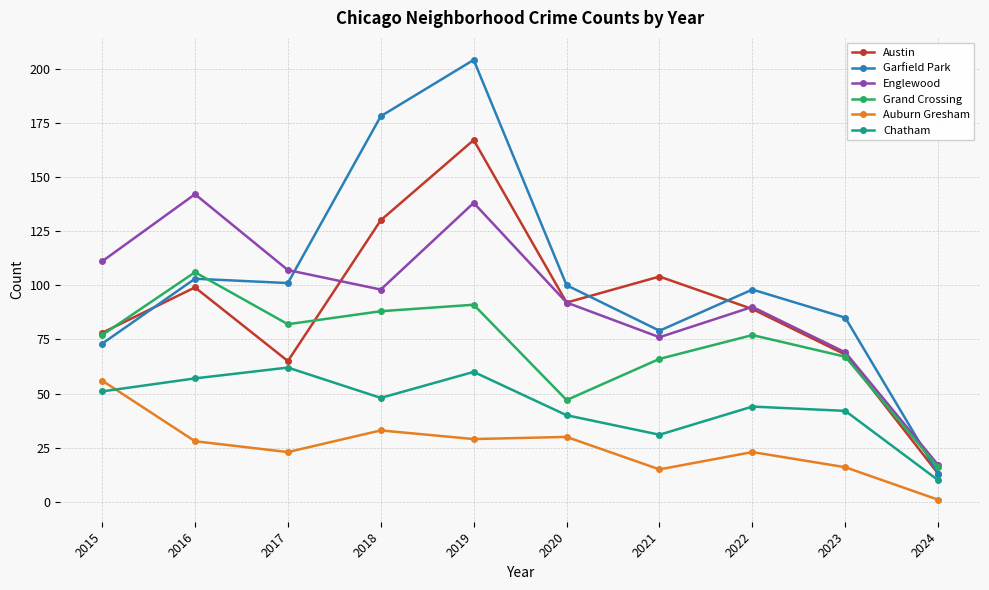

True or false: Garfield Park and Chatham cross at least once.

False